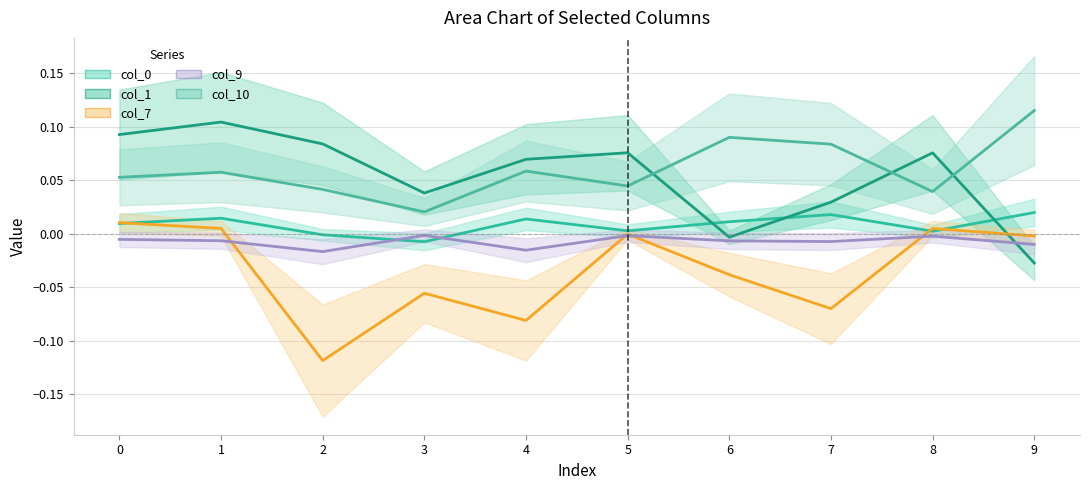

In col_7, how many points are higher than both neighbors (excluding endpoints)?

3